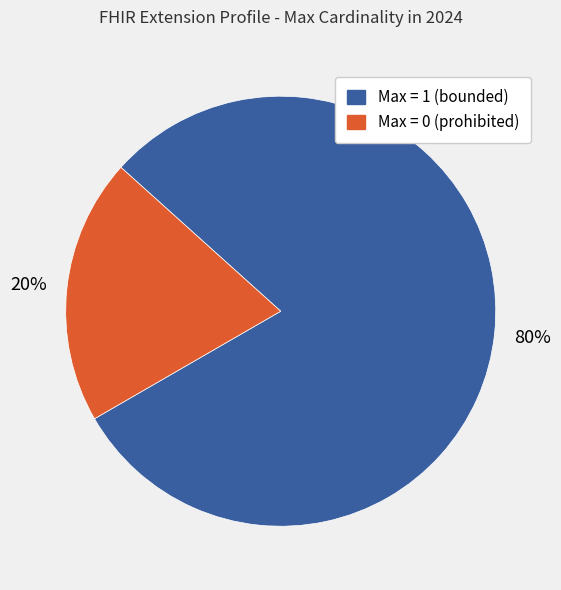

To the nearest percent, what is the average slice percentage?

50%